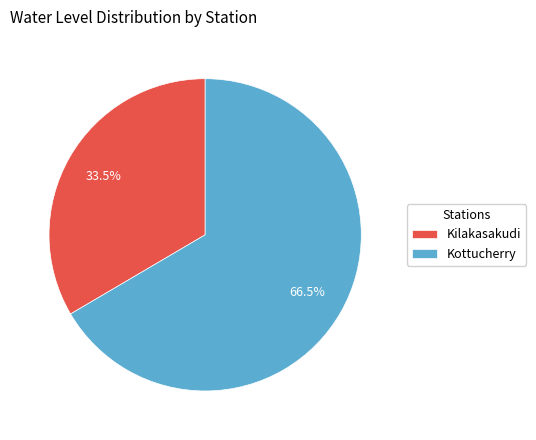

Does any single category account for the majority?

Yes